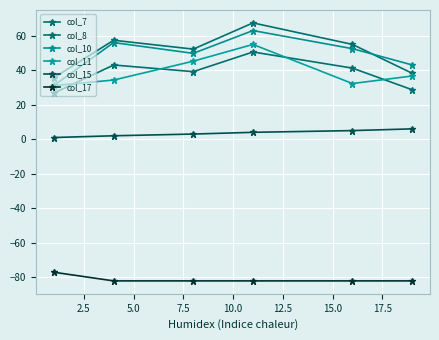

How many lines are shown in the chart?

6